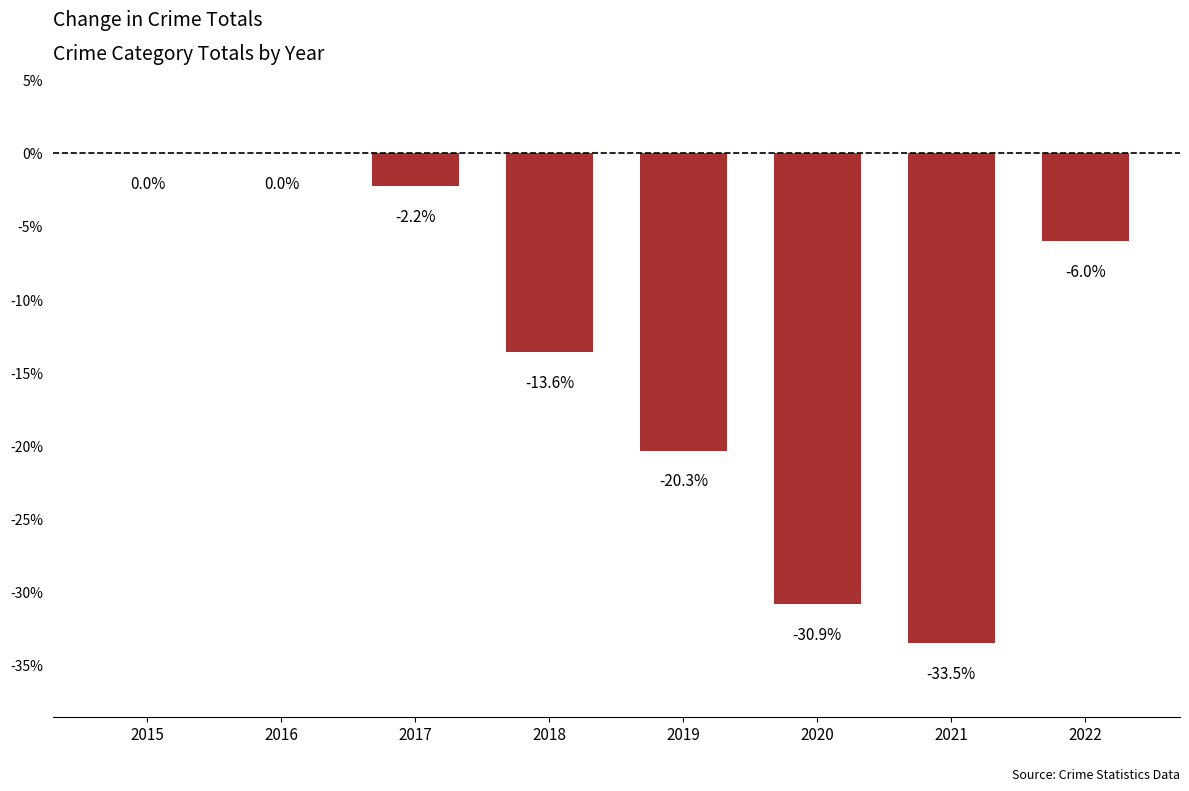

What is the sum of the values at 2020 and 2017?

-33.1